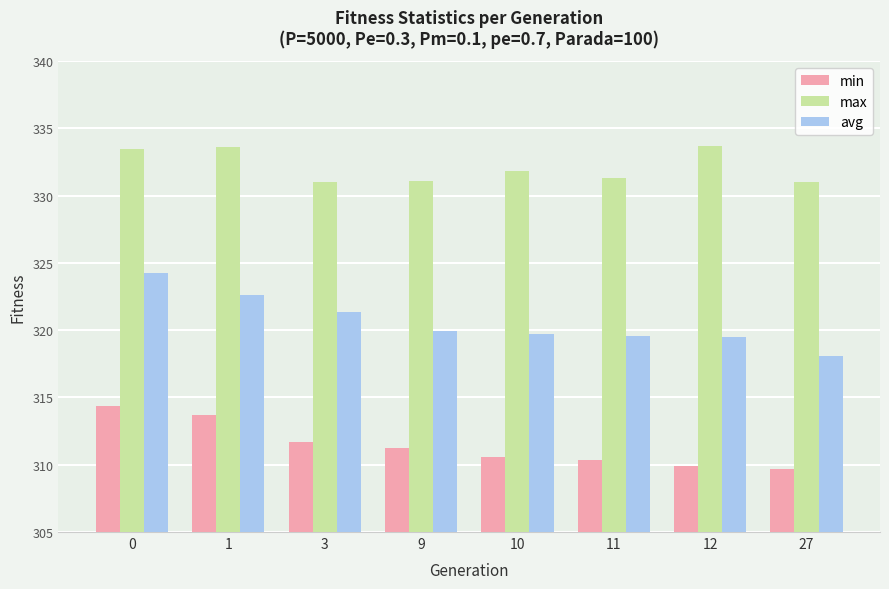

How many series are shown in this chart?

3